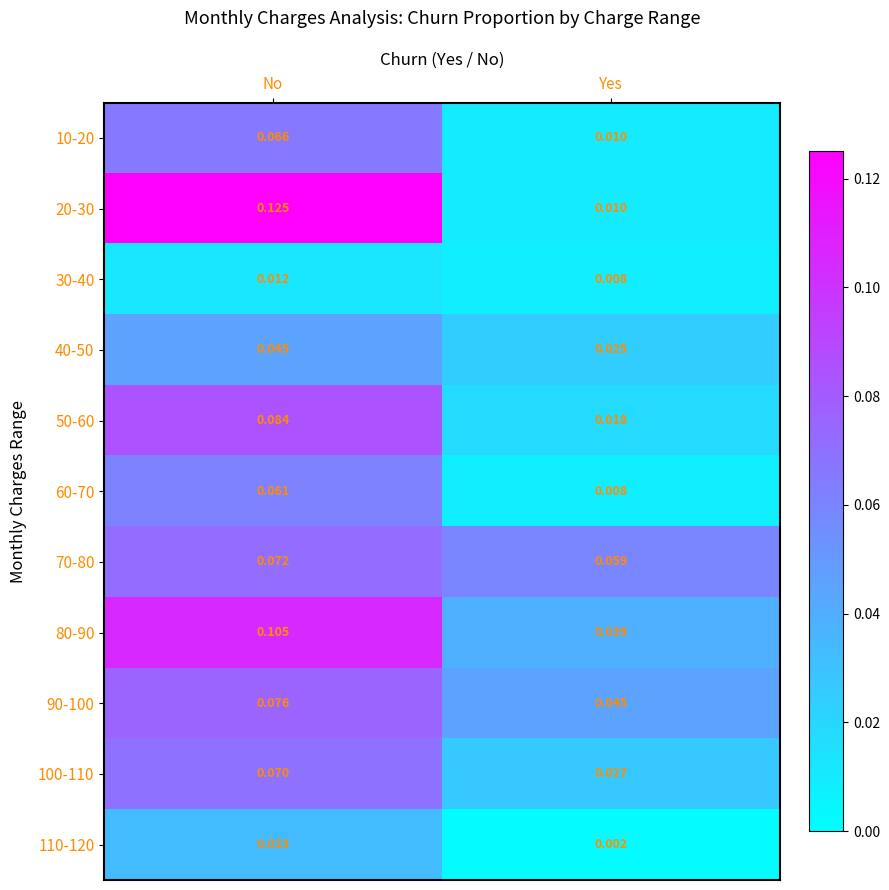

Rank the series by their maximum value, from highest to lowest.

20-30, 80-90, 50-60, 90-100, 70-80, 100-110, 10-20, 60-70, 40-50, 110-120, 30-40